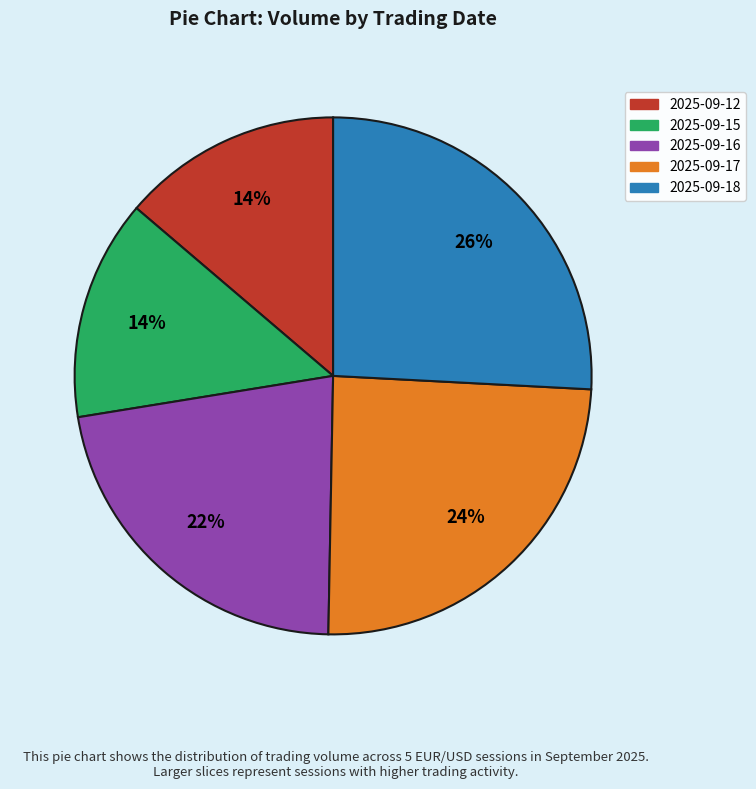

Do 2025-09-16 and 2025-09-12 together represent more than half of the pie?

No